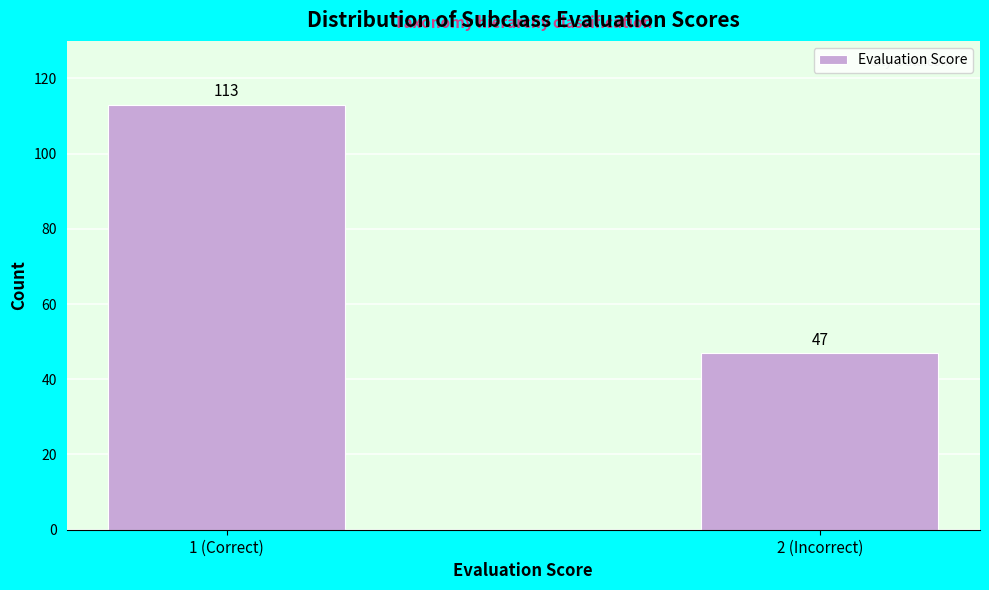

Reading right to left, what are all the values shown in this chart?

47	113